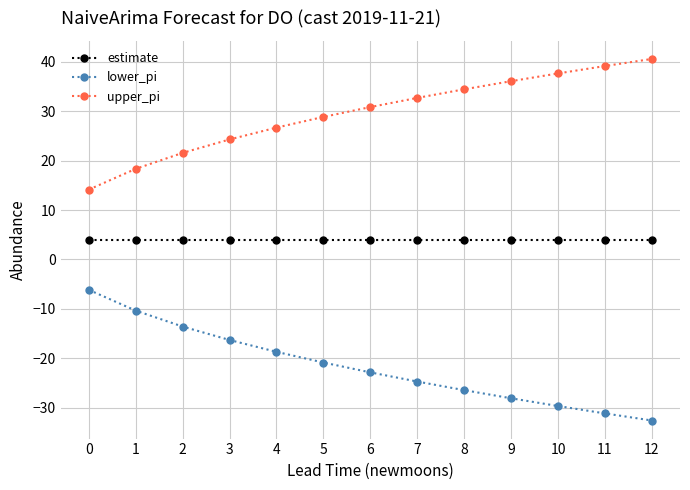

Is it true that lower_pi equals -32.6 at 5?

False